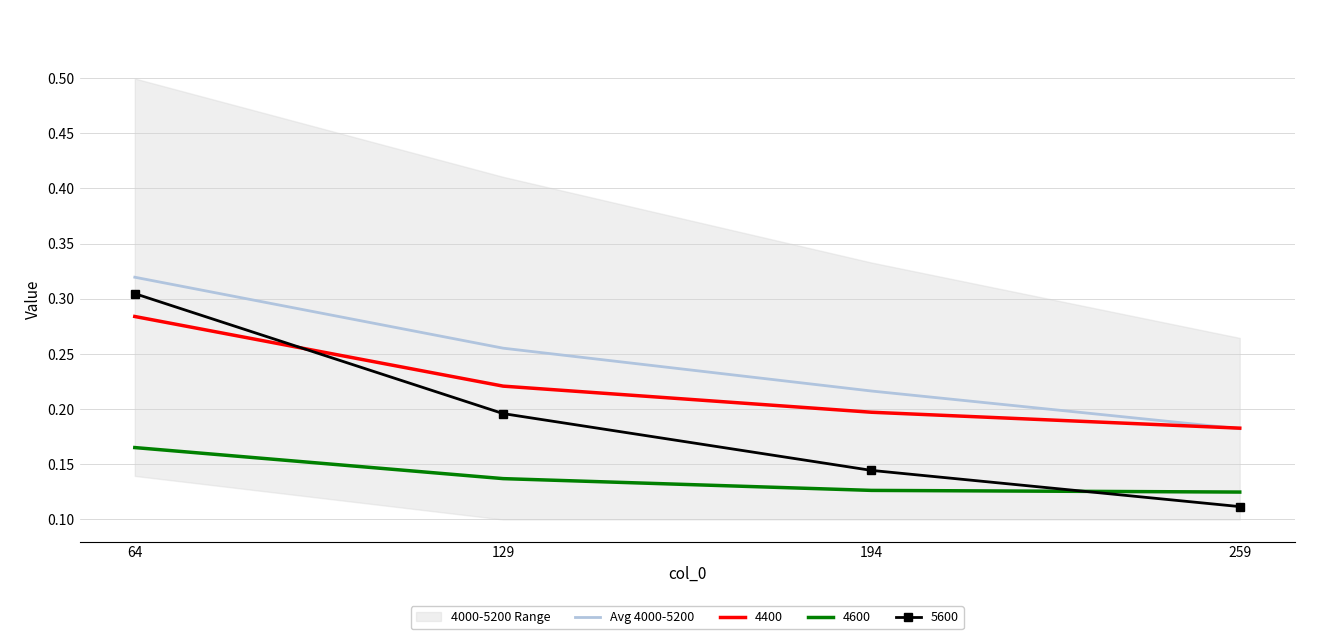

At which label does 4600 reach its peak?

64